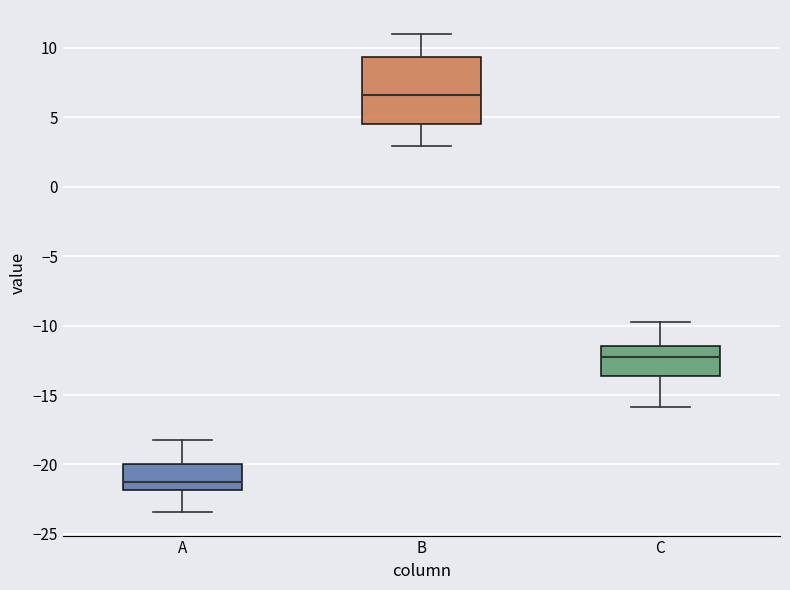

Reading left to right, transcribe this box plot: for each box, give where its median line is, the range the box spans, and where its two whiskers end, as read against the y-axis. The values are not printed on the chart, so give them approximately, as read against the axis.

A: median -21.0, box -22.0 to -20.0, whiskers -23.5 to -18.0
B: median 6.5, box 4.5 to 9.5, whiskers 3.0 to 11.0
C: median -12.5, box -13.5 to -11.5, whiskers -16.0 to -10.0